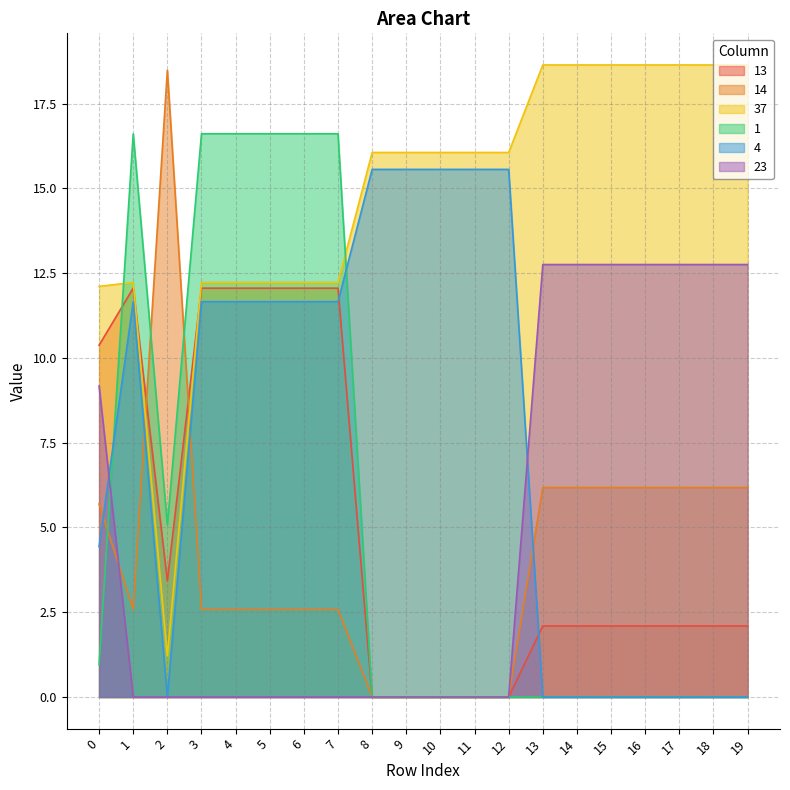

Reading left to right, list all the values displayed in this chart.

13: 0=10.4	1=12.1	2=3.4	3=12.1	4=12.1	5=12.1	6=12.1	7=12.1	8=0.0	9=0.0	10=0.0	11=0.0	12=0.0	13=2.1	14=2.1	15=2.1	16=2.1	17=2.1	18=2.1	19=2.1
14: 0=5.7	1=2.6	2=18.5	3=2.6	4=2.6	5=2.6	6=2.6	7=2.6	8=0.0	9=0.0	10=0.0	11=0.0	12=0.0	13=6.2	14=6.2	15=6.2	16=6.2	17=6.2	18=6.2	19=6.2
37: 0=12.1	1=12.2	2=1.2	3=12.2	4=12.2	5=12.2	6=12.2	7=12.2	8=16.1	9=16.1	10=16.1	11=16.1	12=16.1	13=18.6	14=18.6	15=18.6	16=18.6	17=18.6	18=18.6	19=18.6
1: 0=1.0	1=16.6	2=5.1	3=16.6	4=16.6	5=16.6	6=16.6	7=16.6	8=0.0	9=0.0	10=0.0	11=0.0	12=0.0	13=0.0	14=0.0	15=0.0	16=0.0	17=0.0	18=0.0	19=0.0
4: 0=4.4	1=11.7	2=0.0	3=11.7	4=11.7	5=11.7	6=11.7	7=11.7	8=15.6	9=15.6	10=15.6	11=15.6	12=15.6	13=0.0	14=0.0	15=0.0	16=0.0	17=0.0	18=0.0	19=0.0
23: 0=9.2	1=0.0	2=0.0	3=0.0	4=0.0	5=0.0	6=0.0	7=0.0	8=0.0	9=0.0	10=0.0	11=0.0	12=0.0	13=12.8	14=12.8	15=12.8	16=12.8	17=12.8	18=12.8	19=12.8